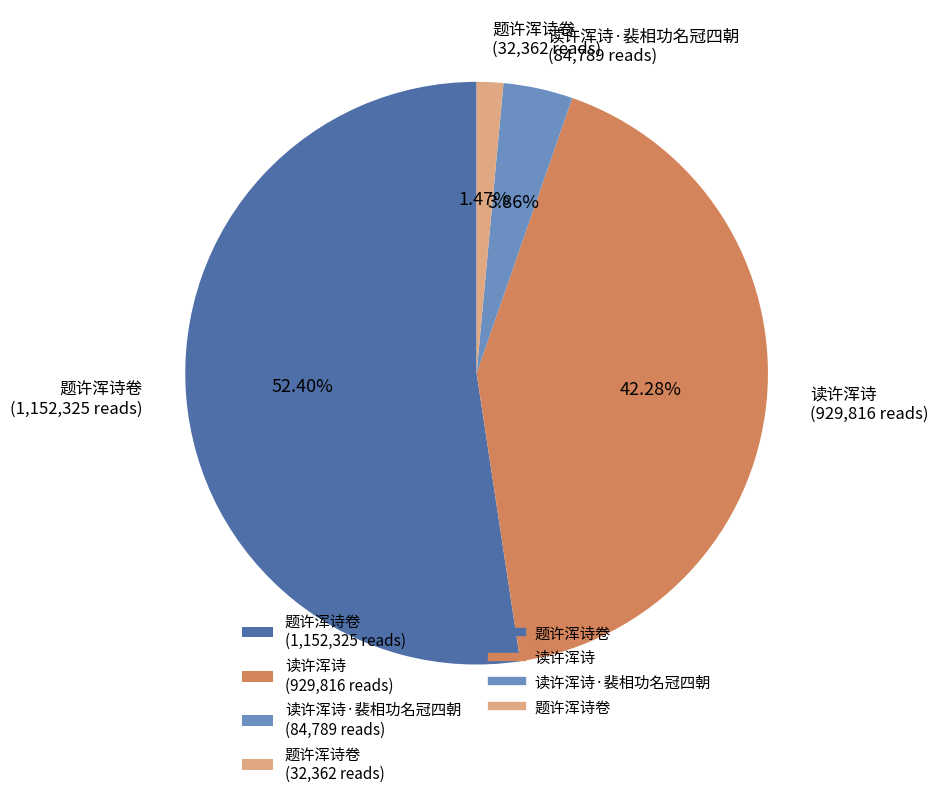

How many segments does this pie chart have?

4